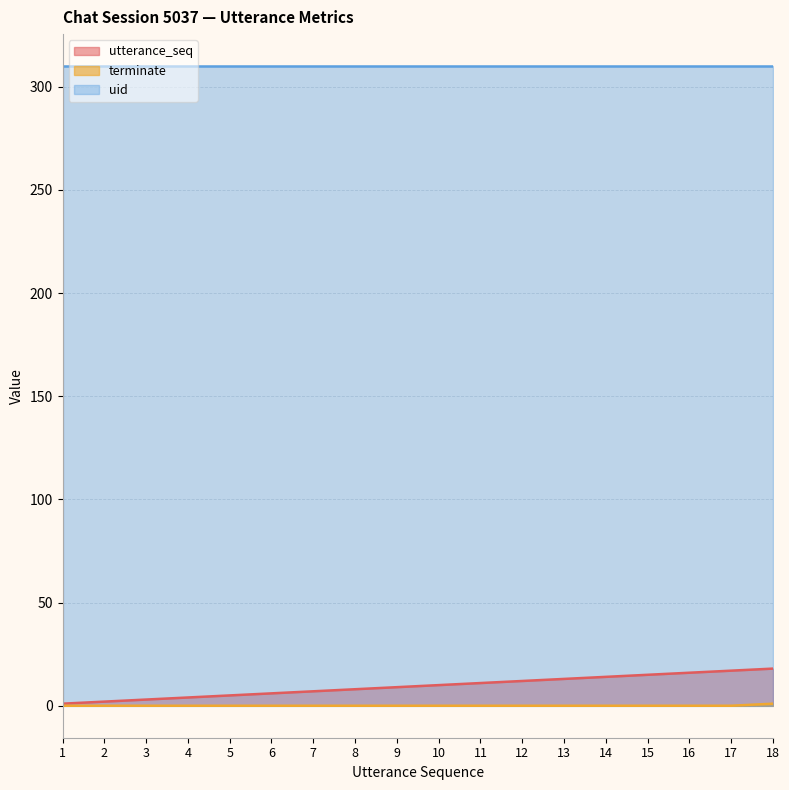

True or false: utterance_seq has more than 2 interior local peaks.

False